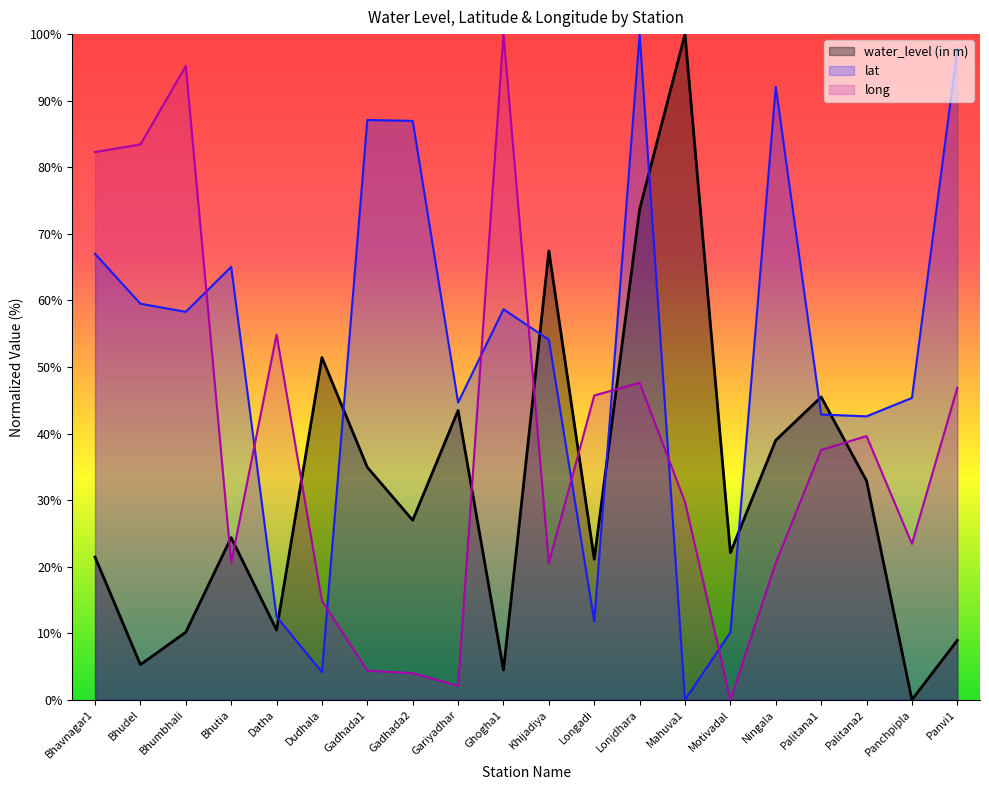

Rank the series at Gadhada1 from lowest to highest value.

long, water_level (in m), lat